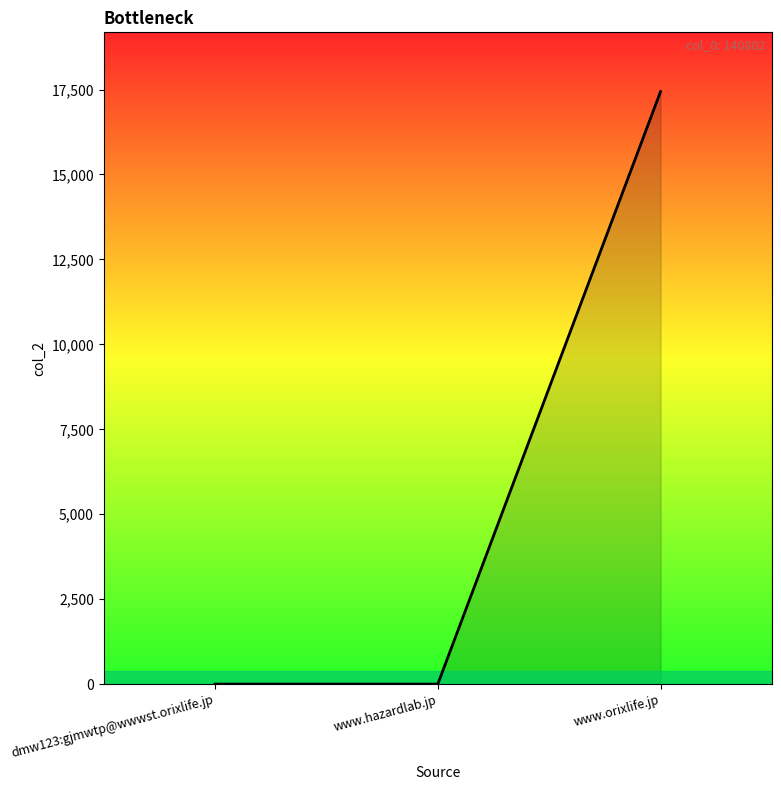

What is the change in value from dmw123:gjmwtp@wwwst.orixlife.jp to www.orixlife.jp?

+17439